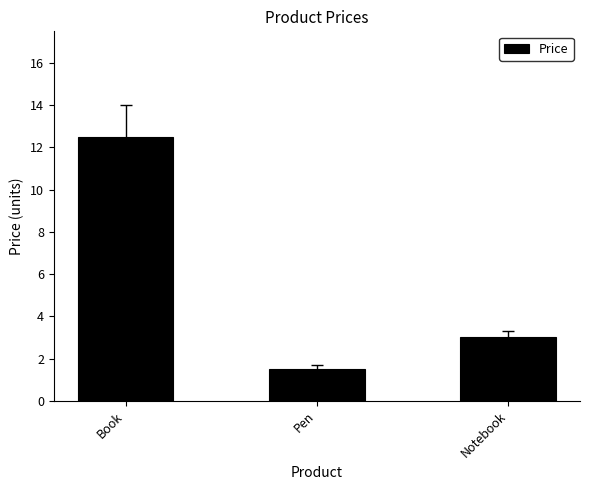

What is the maximum value shown in the chart?

12.5